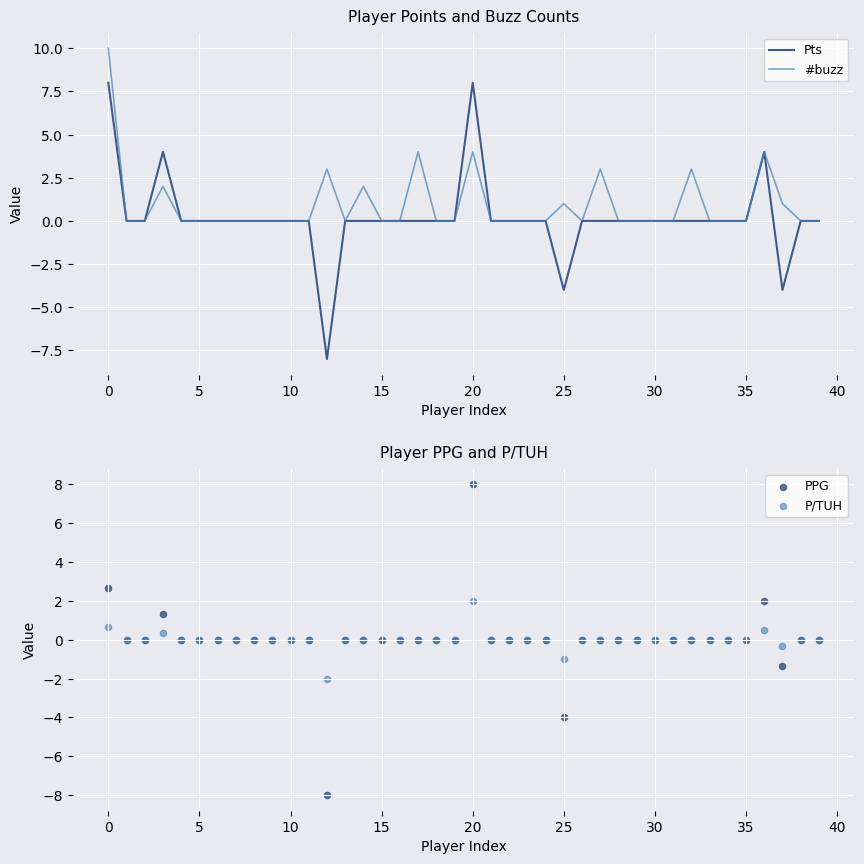

At which category is the sum across all series the highest?

20